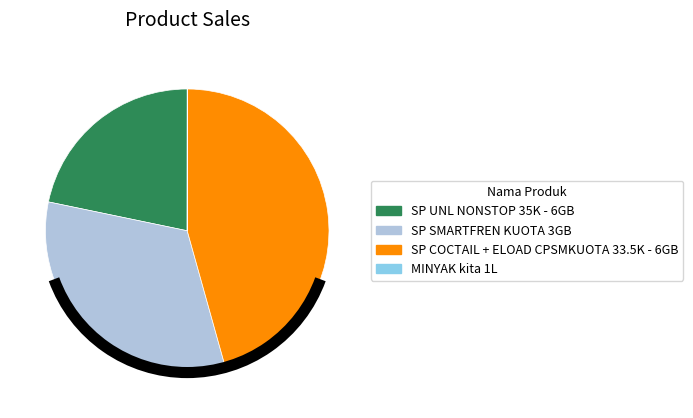

Do SP SMARTFREN KUOTA 3GB and SP UNL NONSTOP 35K - 6GB together represent more than half of the pie?

Yes